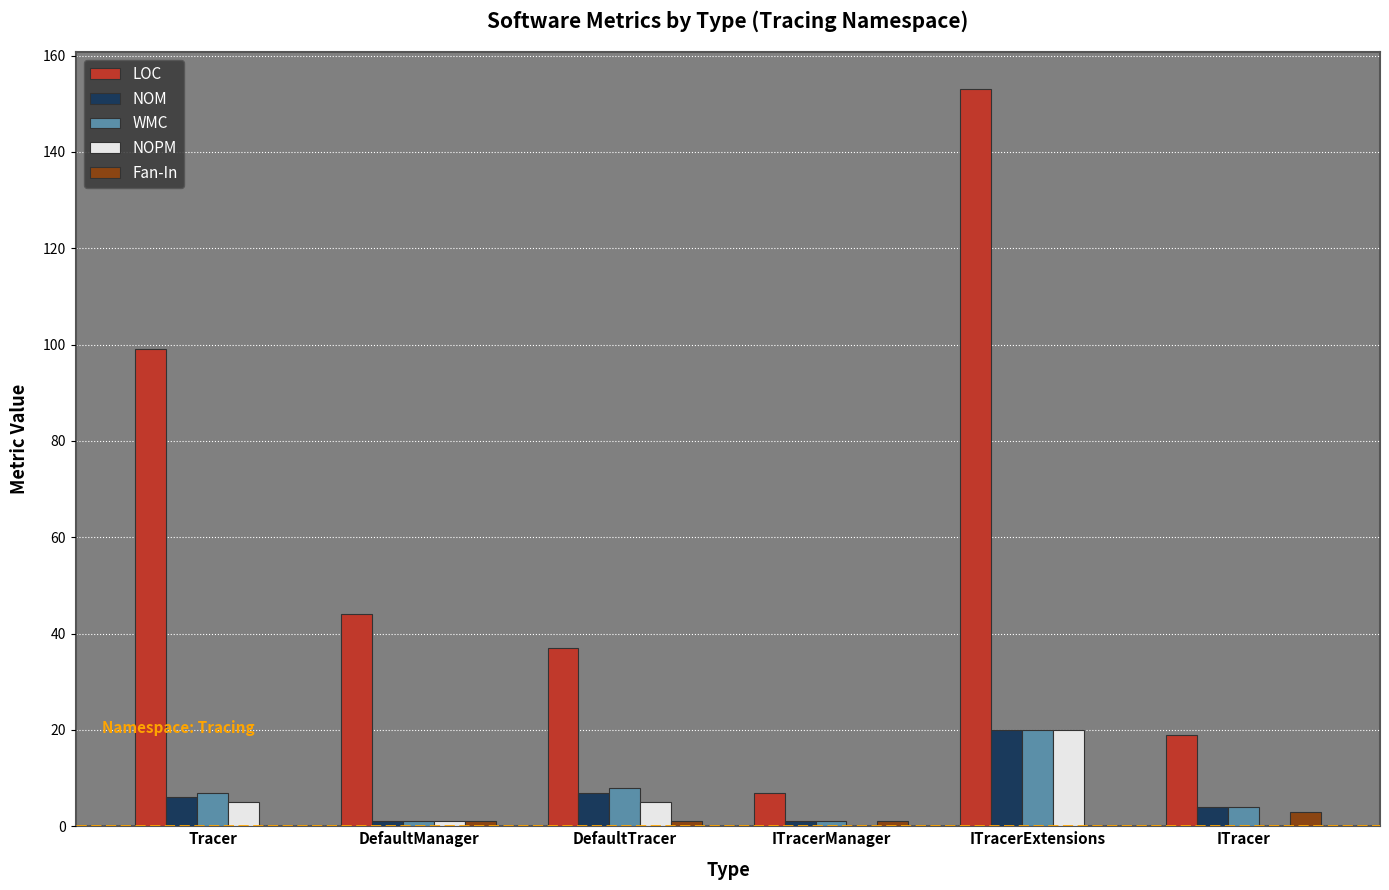

The NOM series shows 20 at ITracerExtensions. True or false?

True